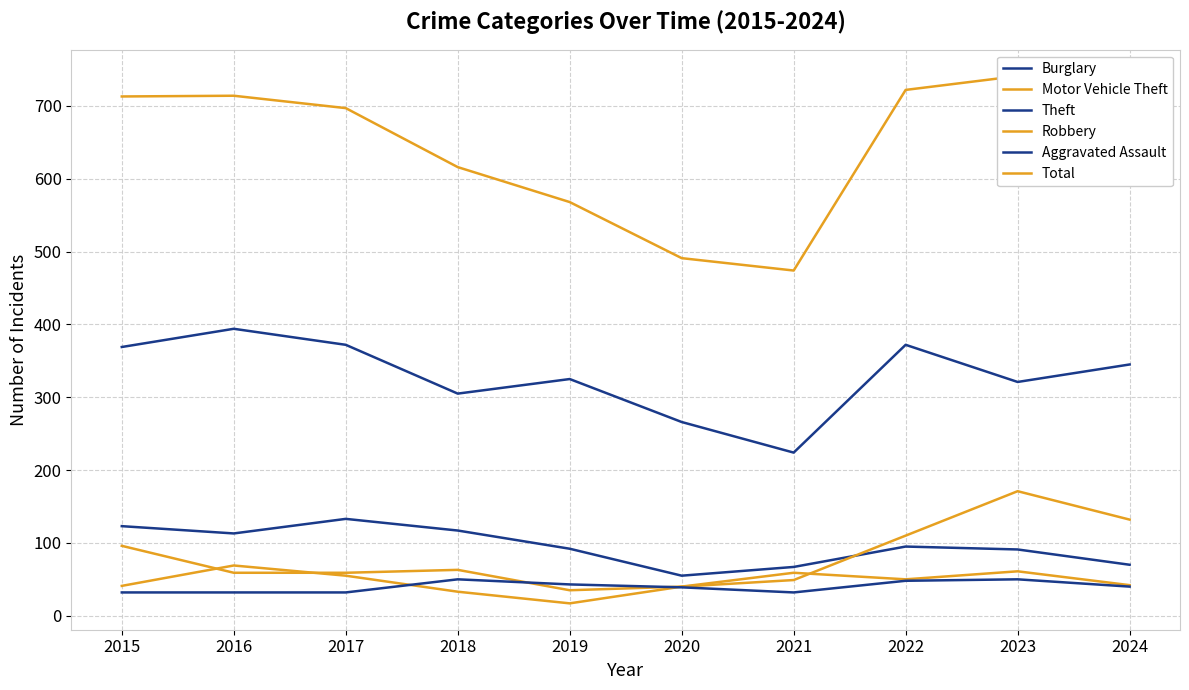

Which has a higher value, 2024 or 2016?

2016